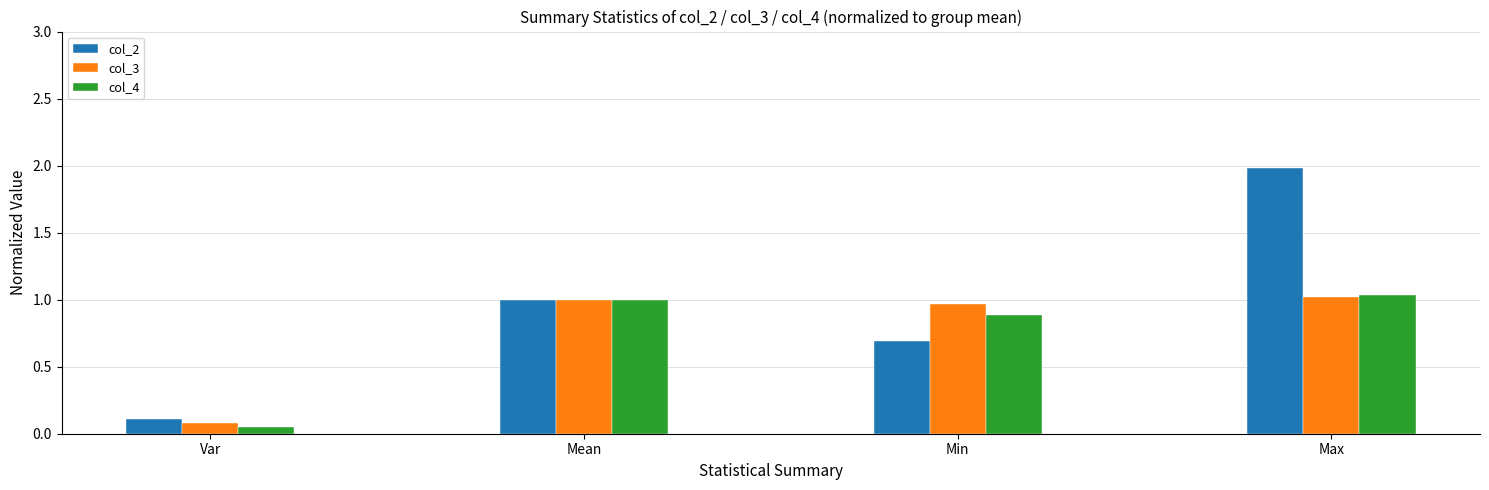

How many values in the col_4 series are below 1?

2